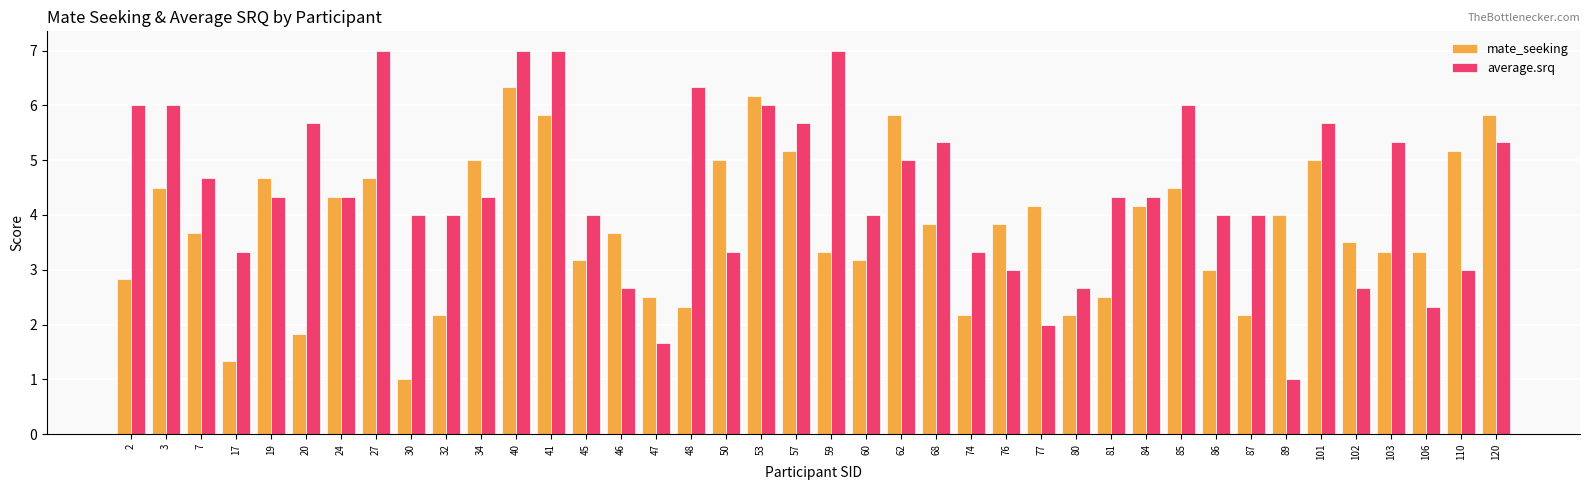

At 19, list the series in order from smallest to largest.

average.srq, mate_seeking